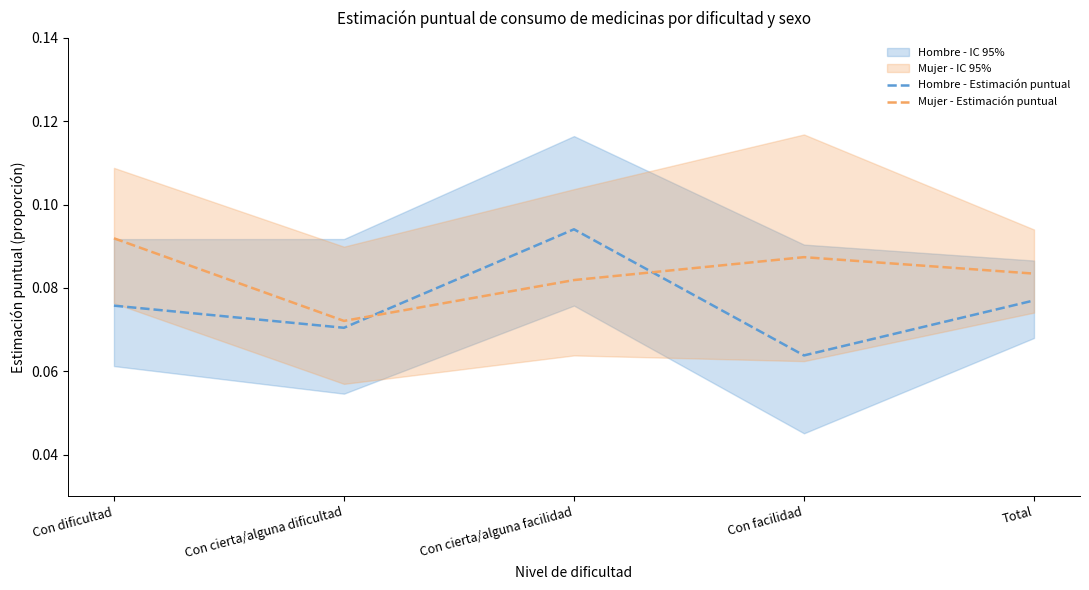

What is the average value of the Mujer - Estimación puntual series?

0.1